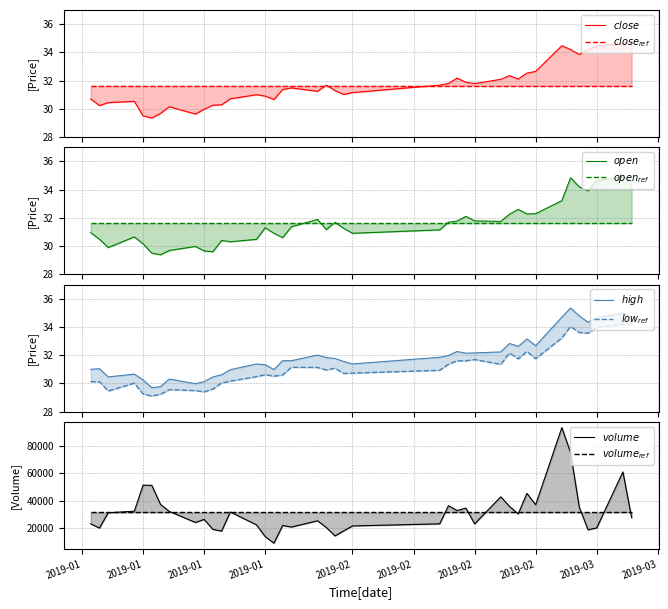

True or false: open and low intersect in this chart.

False